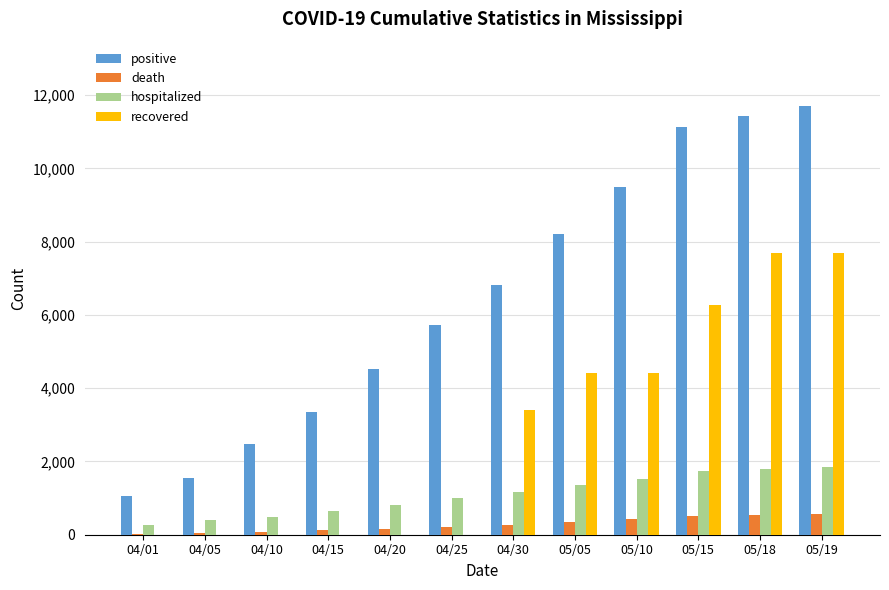

Which series changed the most between 04/25 and 05/18?

recovered